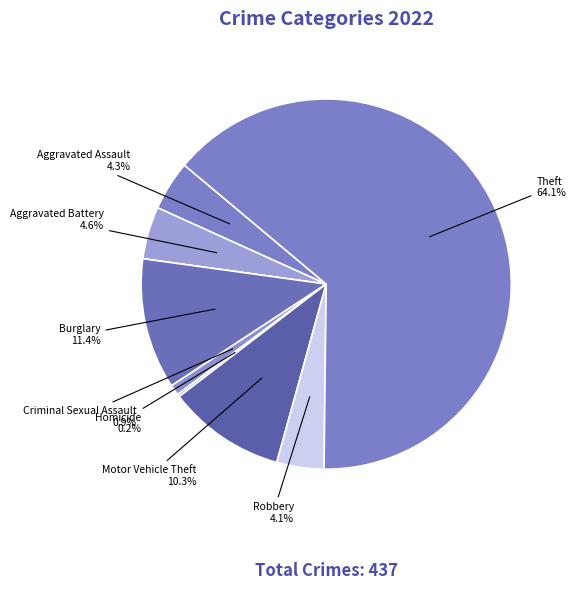

To the nearest percent, what is the difference between the largest and smallest slice percentages?

64%